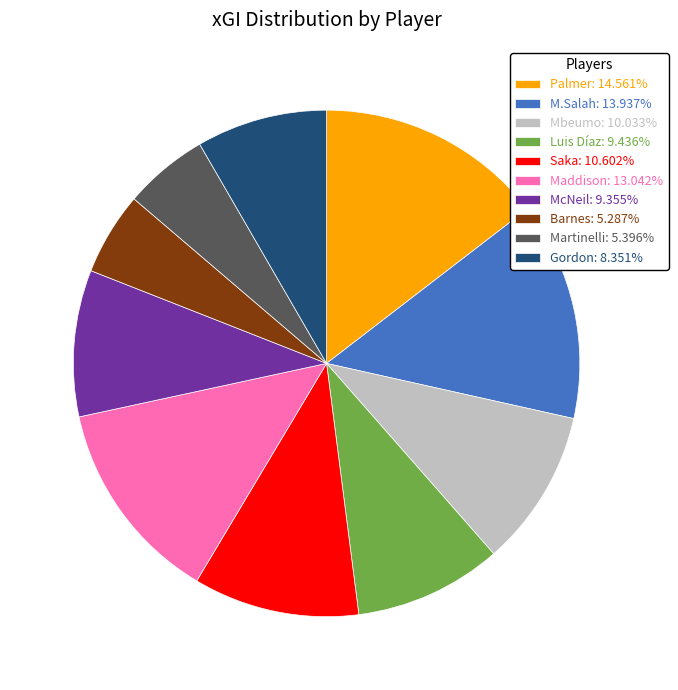

Which slice is the largest?

Palmer